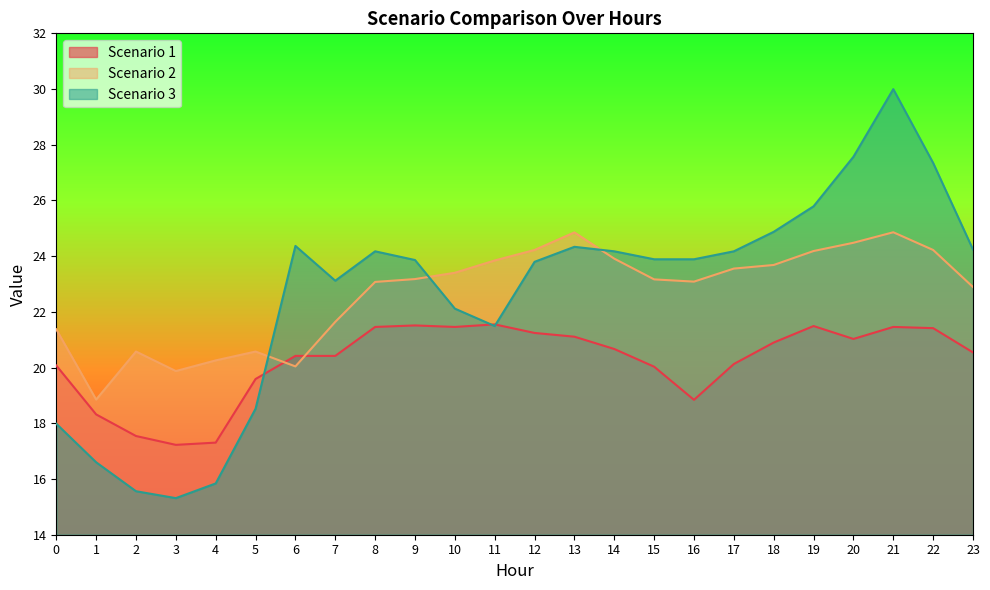

At how many categories does at least one series exceed 21?

19